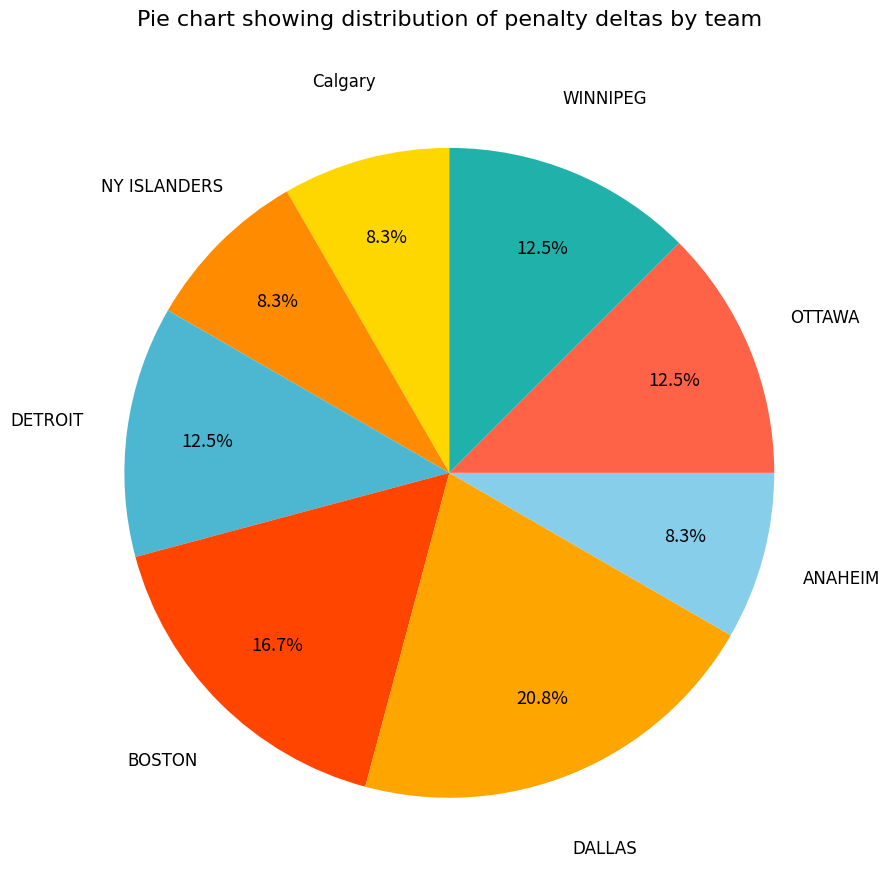

True or false: ANAHEIM accounts for 8% of the total.

True